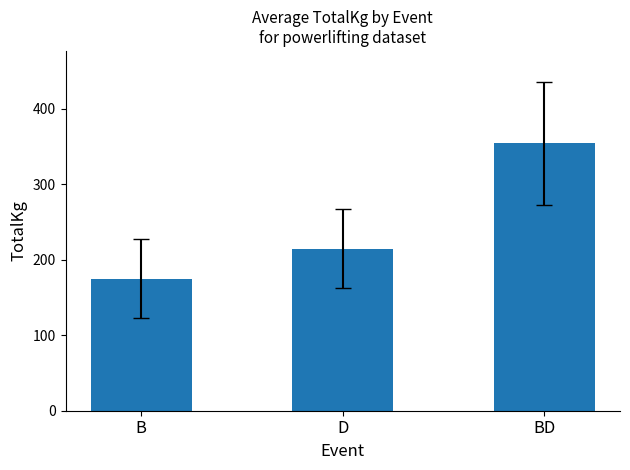

Reading right to left, what are all the values shown in this chart?

354.3	214.6	174.8